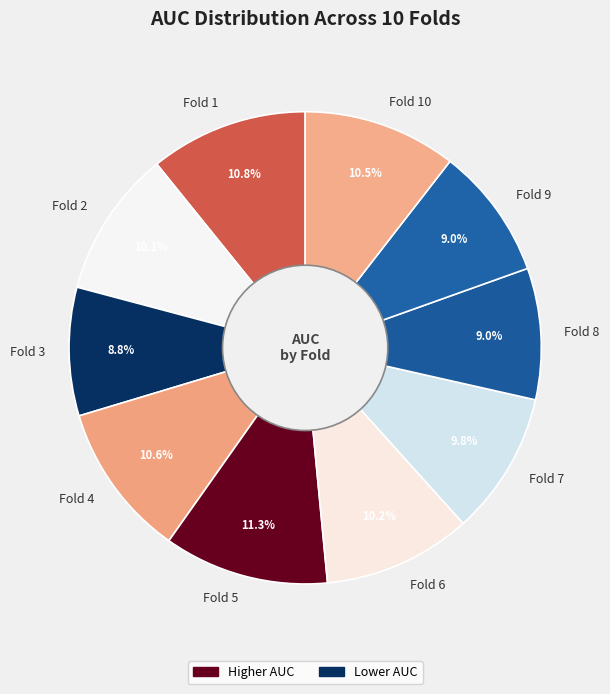

To the nearest percent, what is the average slice percentage?

10%